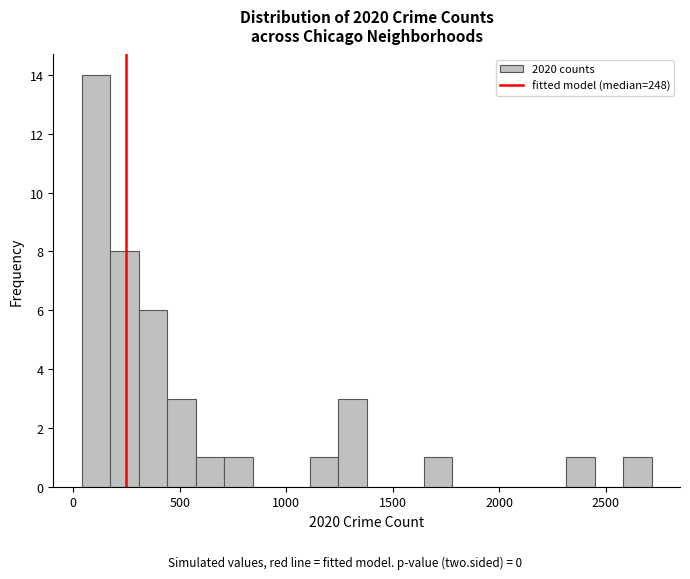

Read against the x-axis, roughly where is the centre of the tallest bar?

100